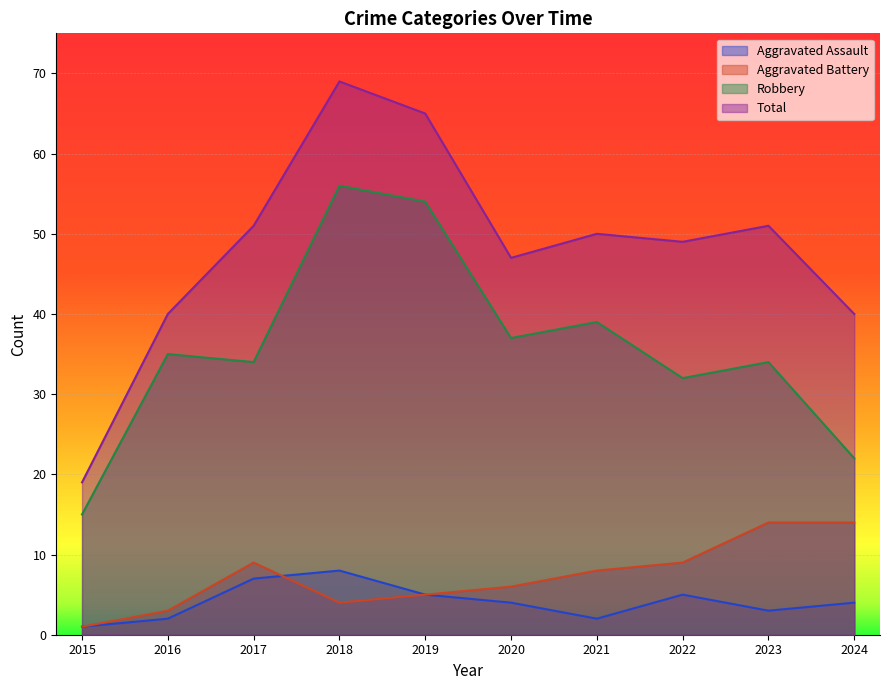

How many data points does each series have?

10